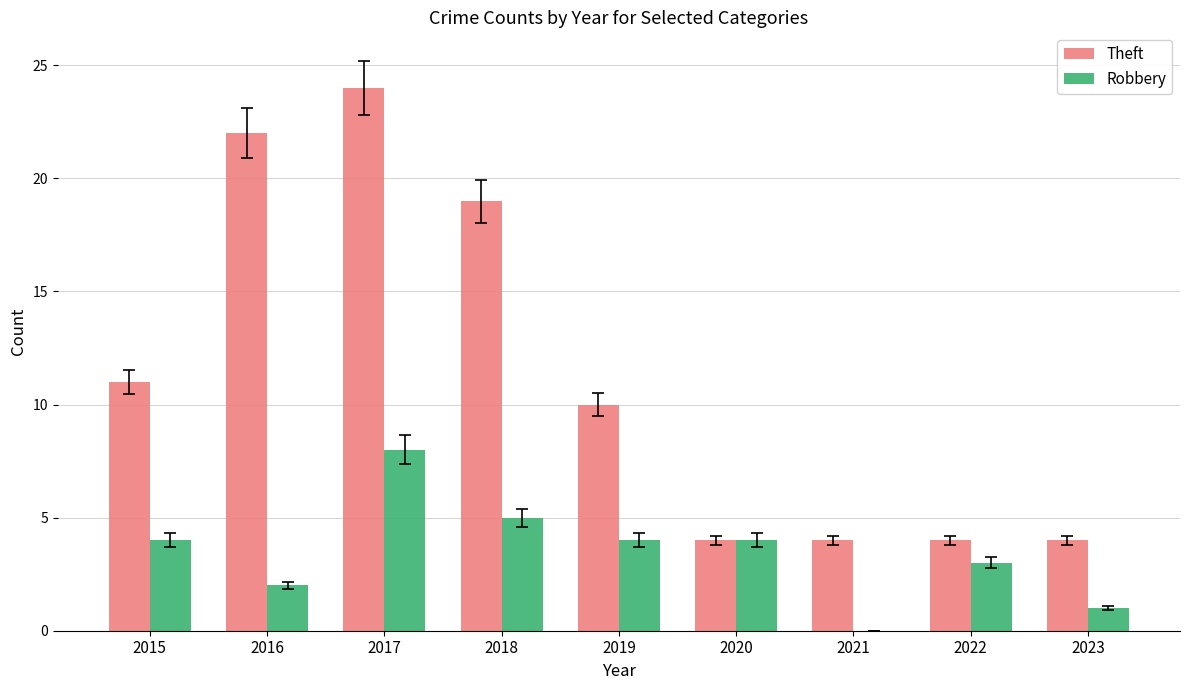

Between 2017 and 2023, which series saw the biggest shift?

Theft